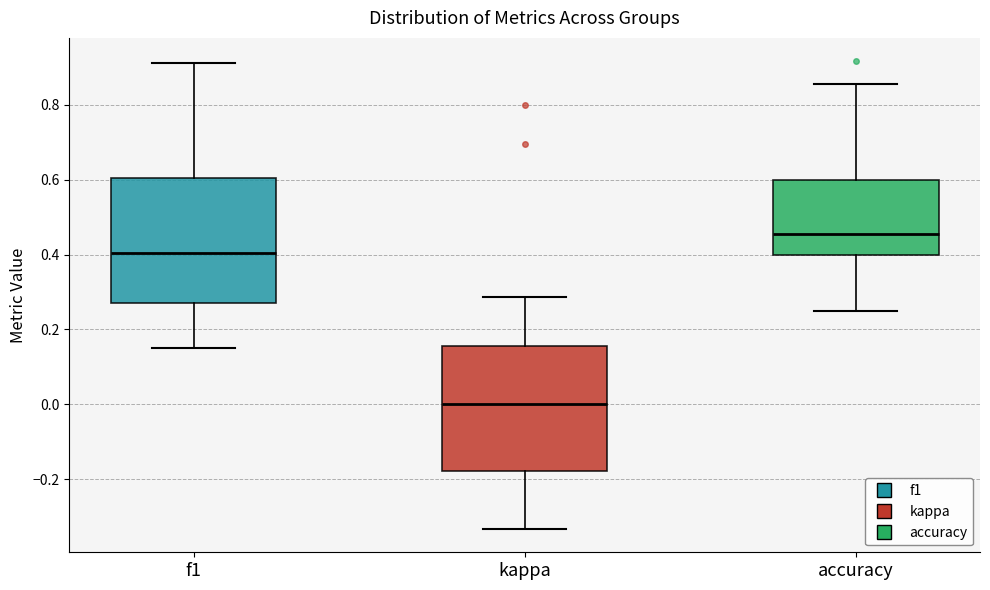

Reading left to right, read every box against the y-axis: the position of its median line, the range the box covers, and the ends of its whiskers. The values are not printed on the chart, so give them approximately, as read against the axis.

f1: median 0.40, box 0.28 to 0.60, whiskers 0.16 to 0.92
kappa: median 0.00, box -0.18 to 0.16, whiskers -0.34 to 0.28
accuracy: median 0.46, box 0.40 to 0.60, whiskers 0.26 to 0.86